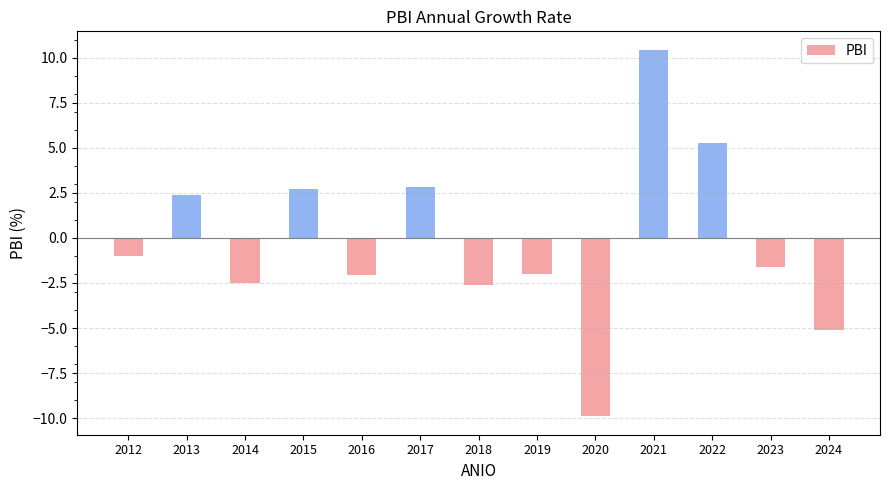

What is the change in value from 2012 to 2019?

-1.0